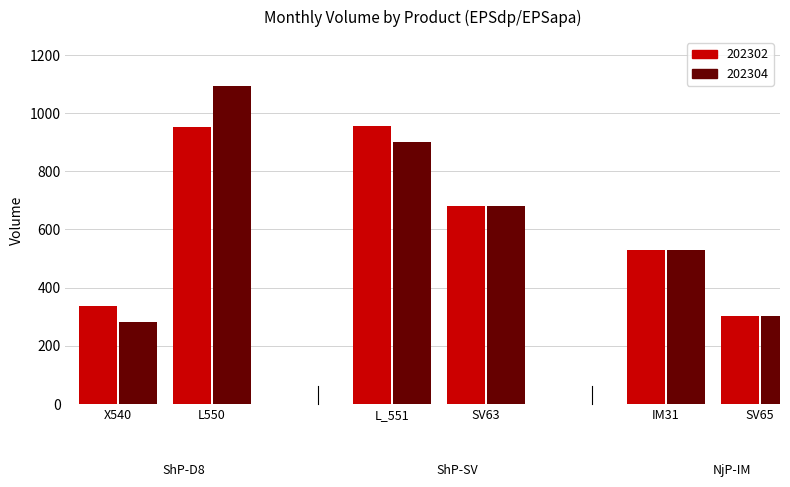

Where is 202302 nearest to the value 629?

SV63